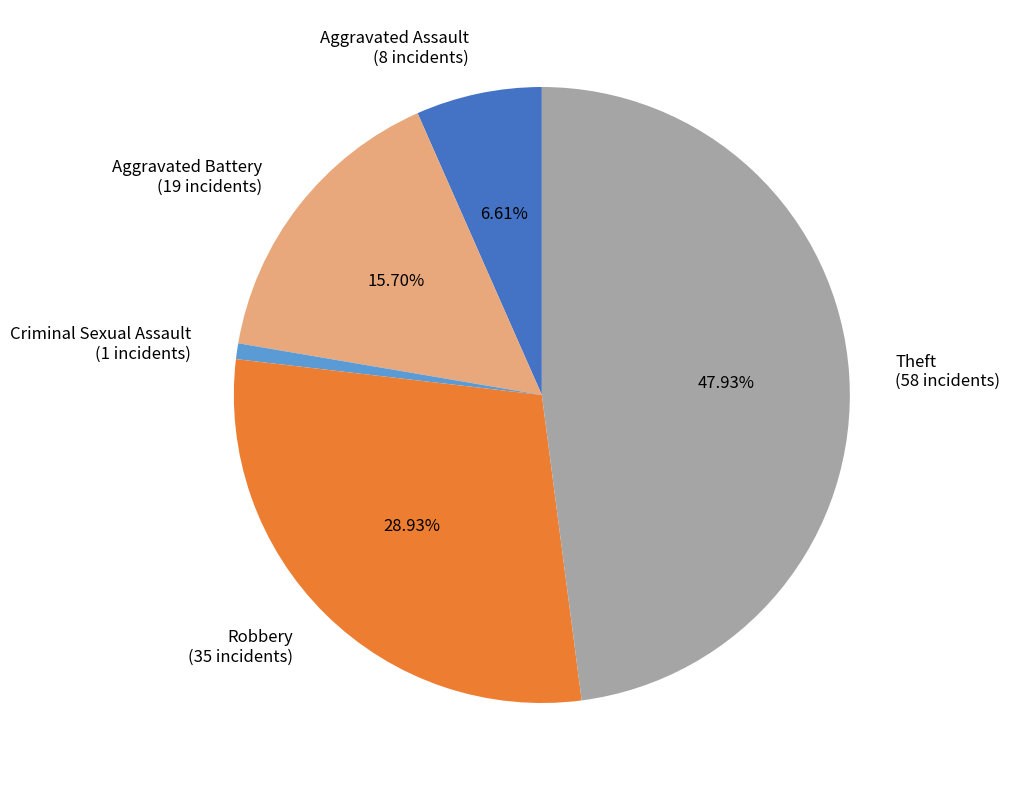

Rank the categories by value from highest to lowest.

Theft, Robbery, Aggravated Battery, Aggravated Assault, Criminal Sexual Assault